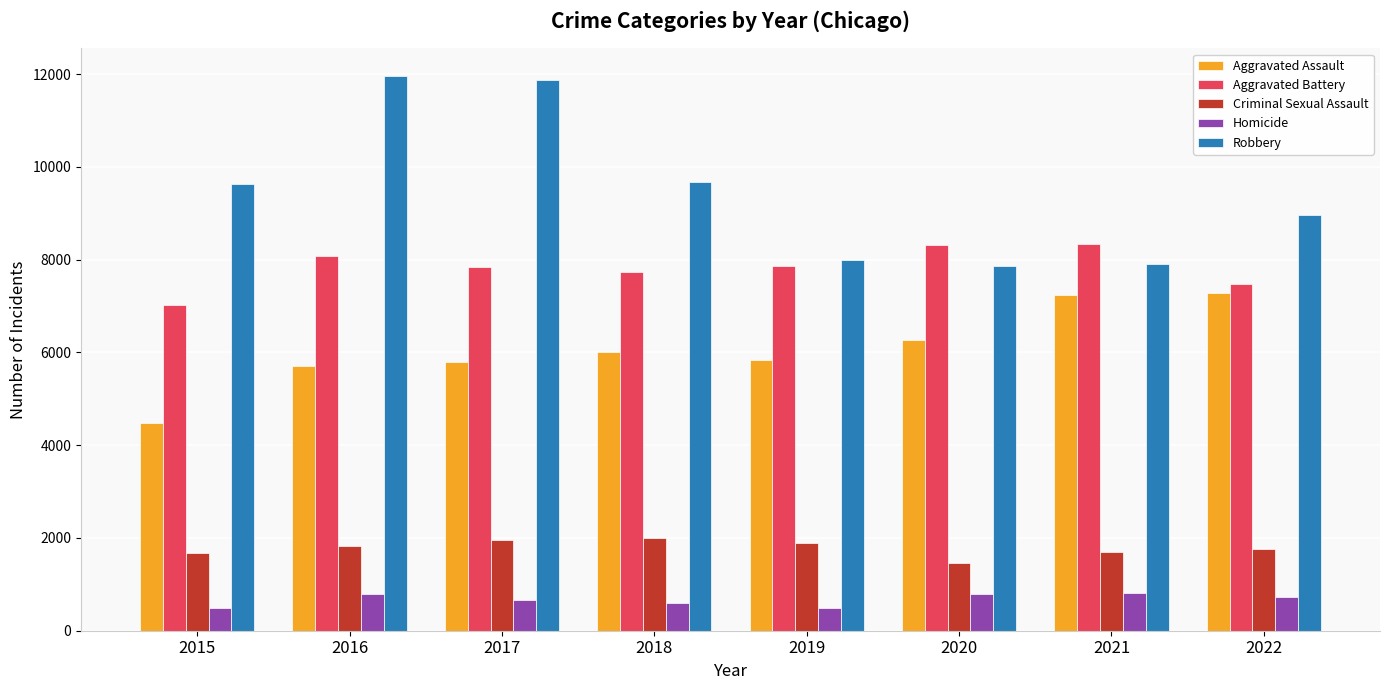

Which series has the largest total across all categories?

Robbery